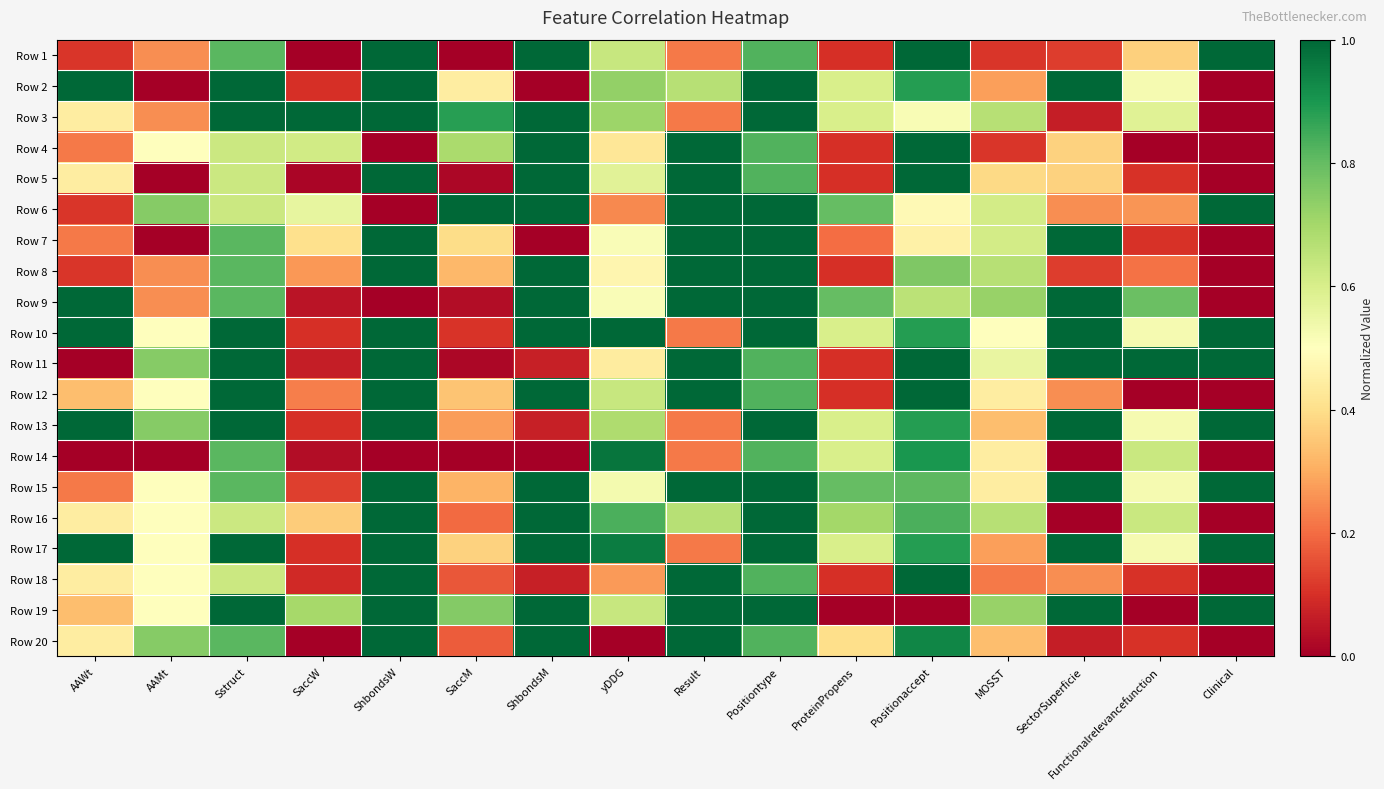

What is the difference between the highest and lowest values at Positiontype?

0.2